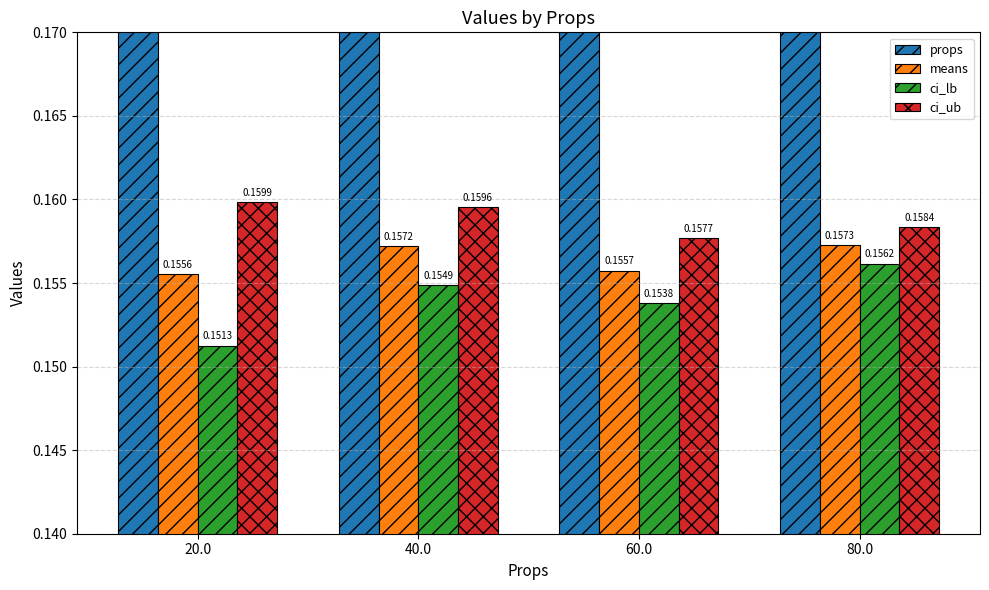

The value of ci_lb at 60.0 is 0.3. True or false?

False